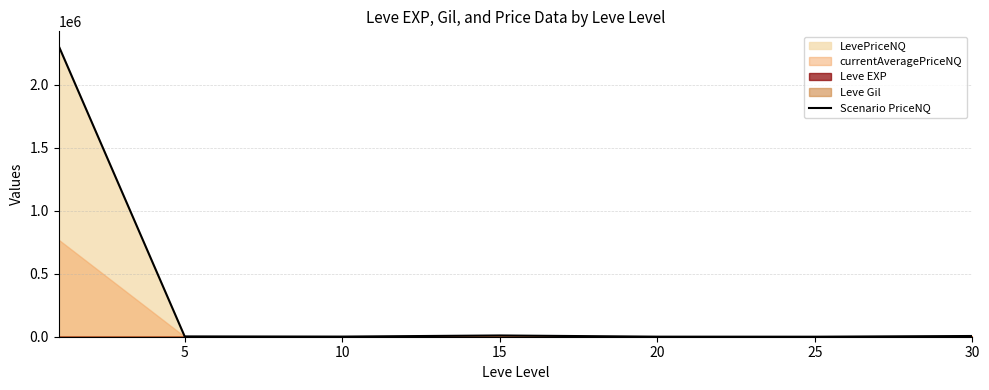

At which label is the value closest to 1153943?

15